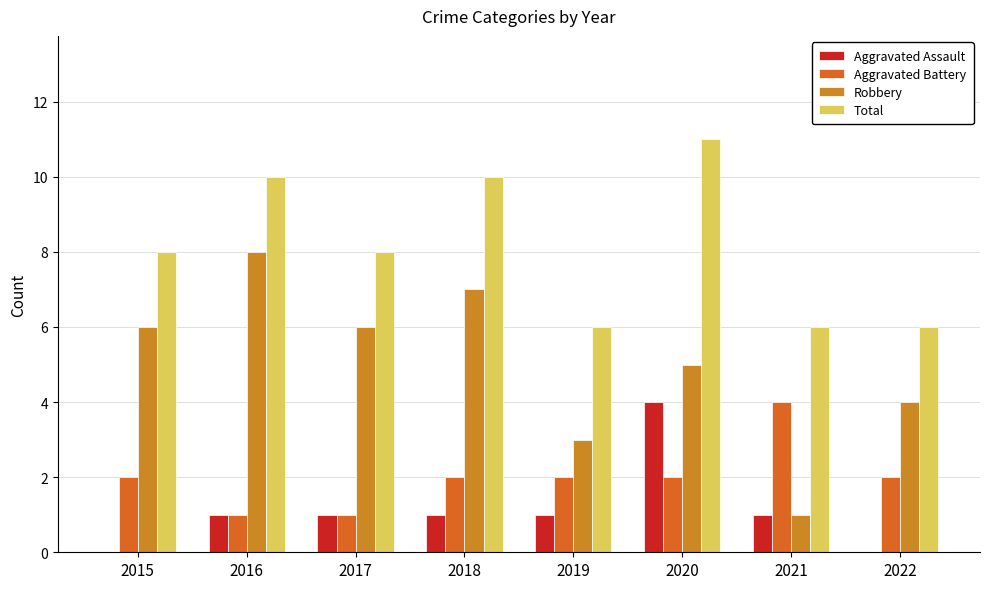

How many Total values are between 6 and 10?

7